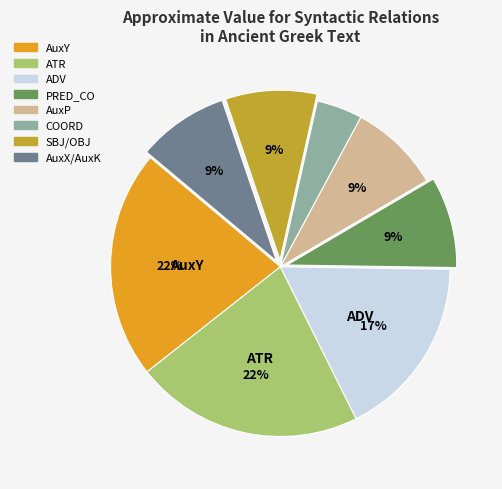

Is there any slice that represents more than half of the pie?

No